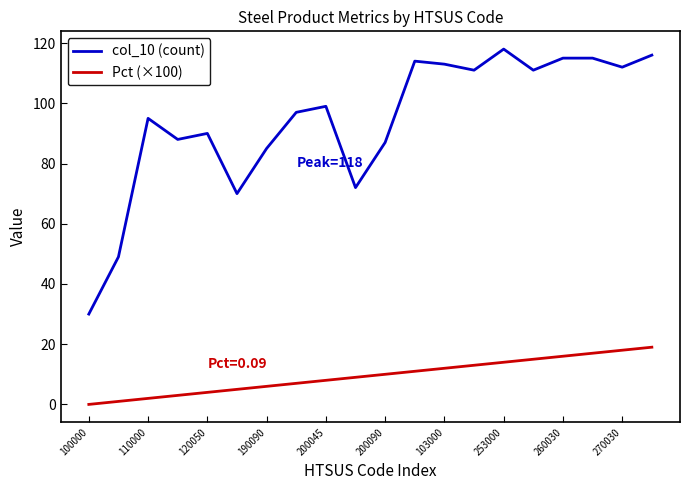

True or false: col_10 (count) and Pct (×100) intersect in this chart.

False